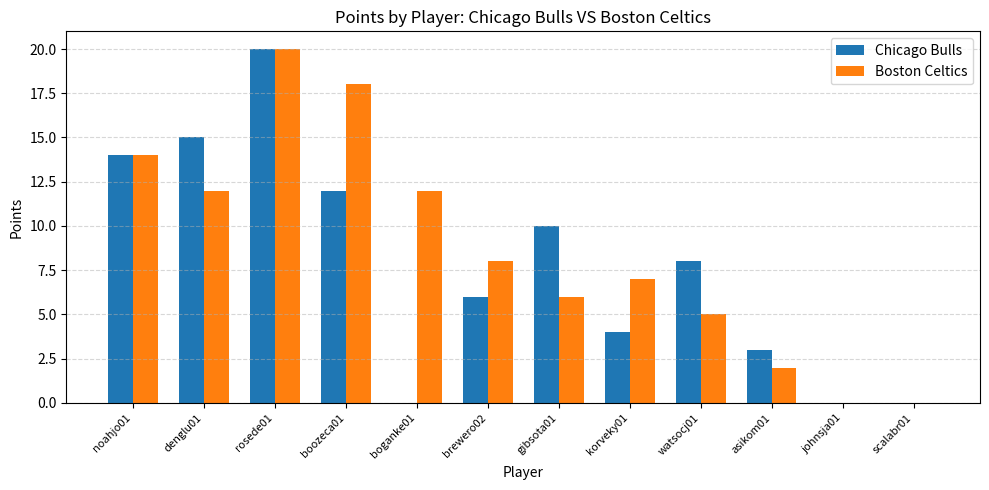

Reading left to right, list all the values displayed in this chart.

Chicago Bulls: noahjo01=14	denglu01=15	rosede01=20	boozeca01=12	boganke01=0	brewero02=6	gibsota01=10	korveky01=4	watsocj01=8	asikom01=3	johnsja01=0	scalabr01=0
Boston Celtics: noahjo01=14	denglu01=12	rosede01=20	boozeca01=18	boganke01=12	brewero02=8	gibsota01=6	korveky01=7	watsocj01=5	asikom01=2	johnsja01=0	scalabr01=0